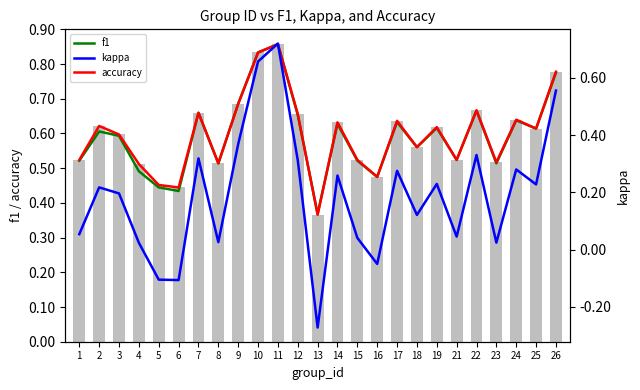

Where is kappa nearest to the value 0?

4